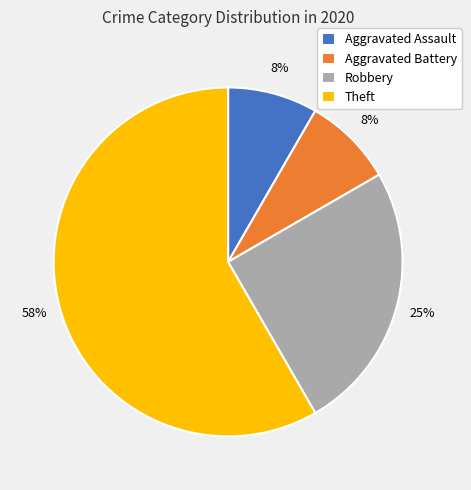

Is there any slice that represents more than half of the pie?

Yes